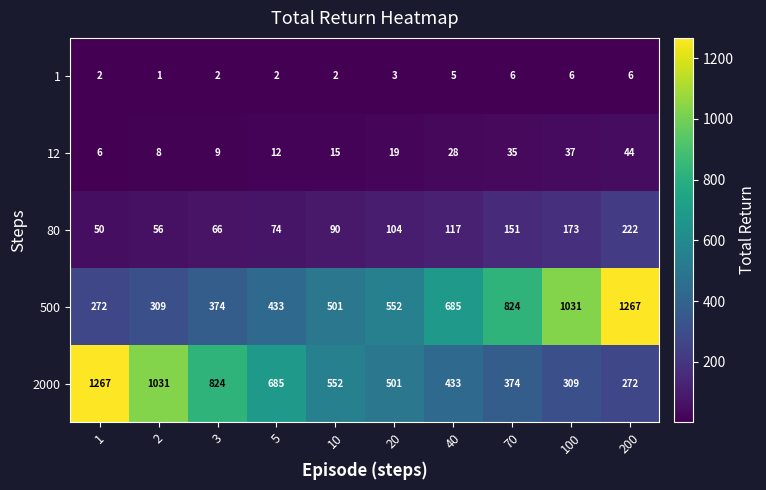

How many distinct data groups are displayed?

5